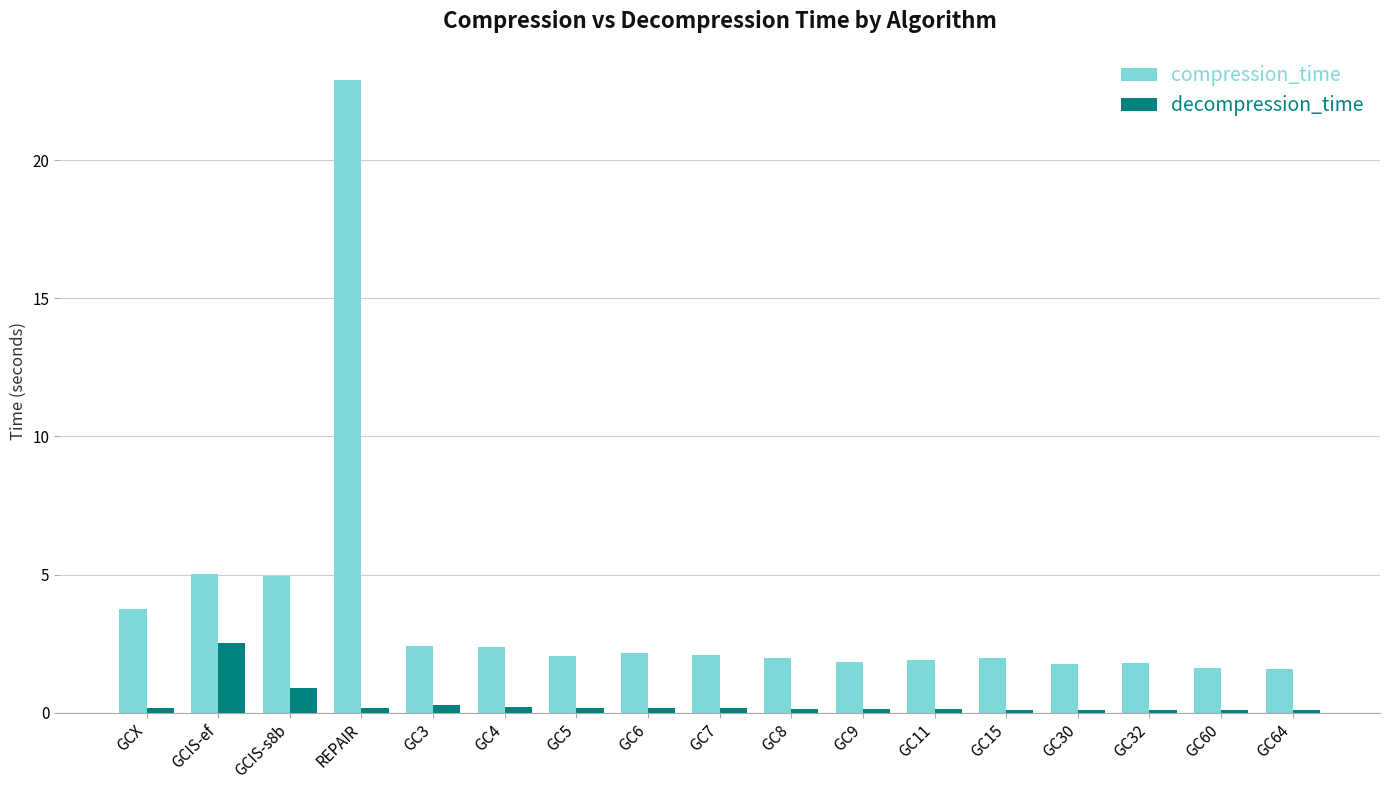

Which series has the largest range (max minus min)?

compression_time